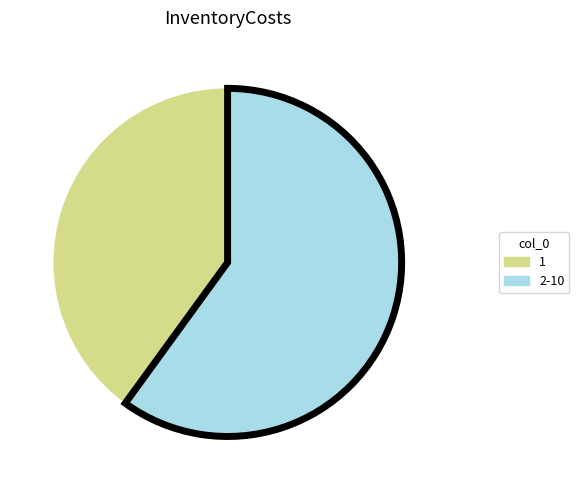

Combined, do 2-10 and 1 account for over 50%?

Yes